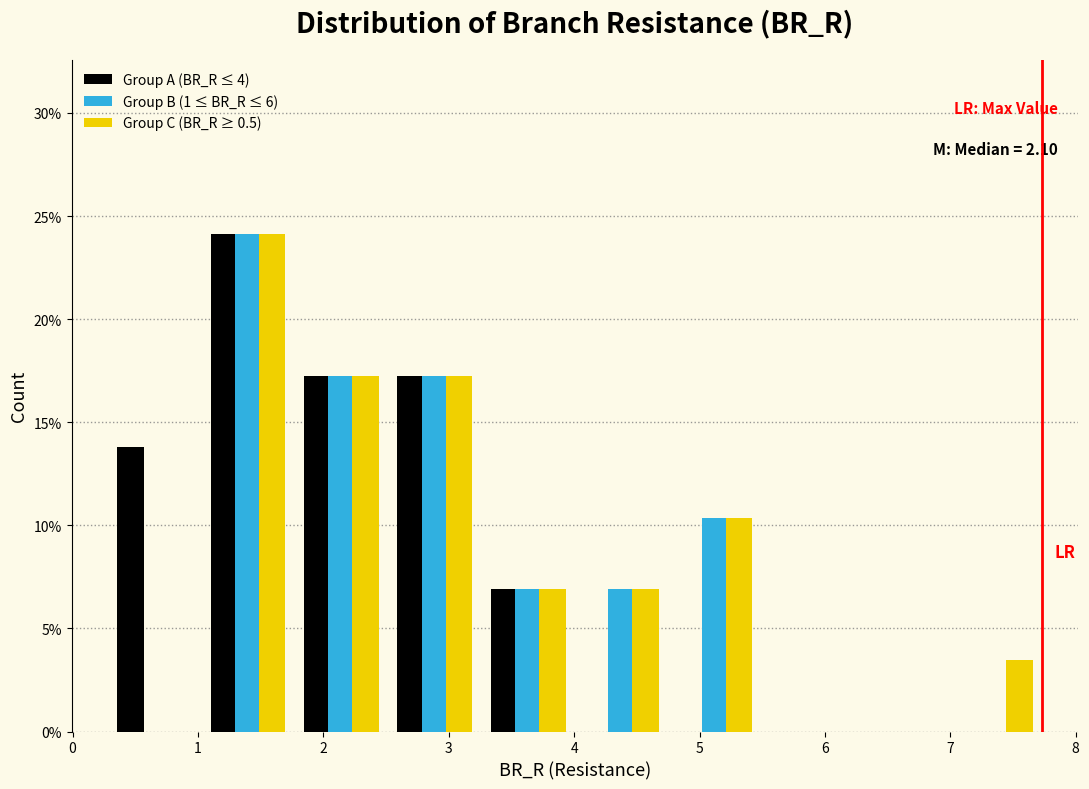

In the Group B (1 ≤ BR_R ≤ 6) series, which range on the x-axis has the tallest bar?

1.0 to 1.8